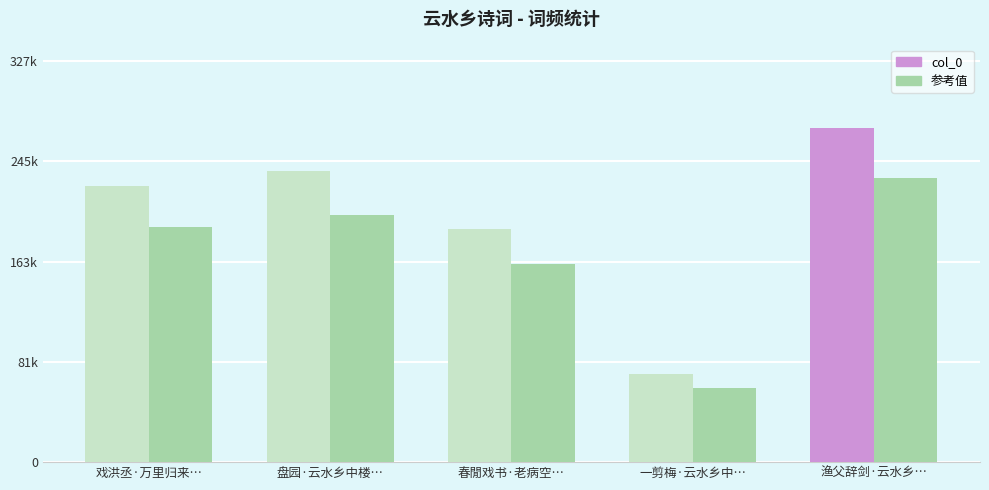

Does the chart contain stacked bars?

No